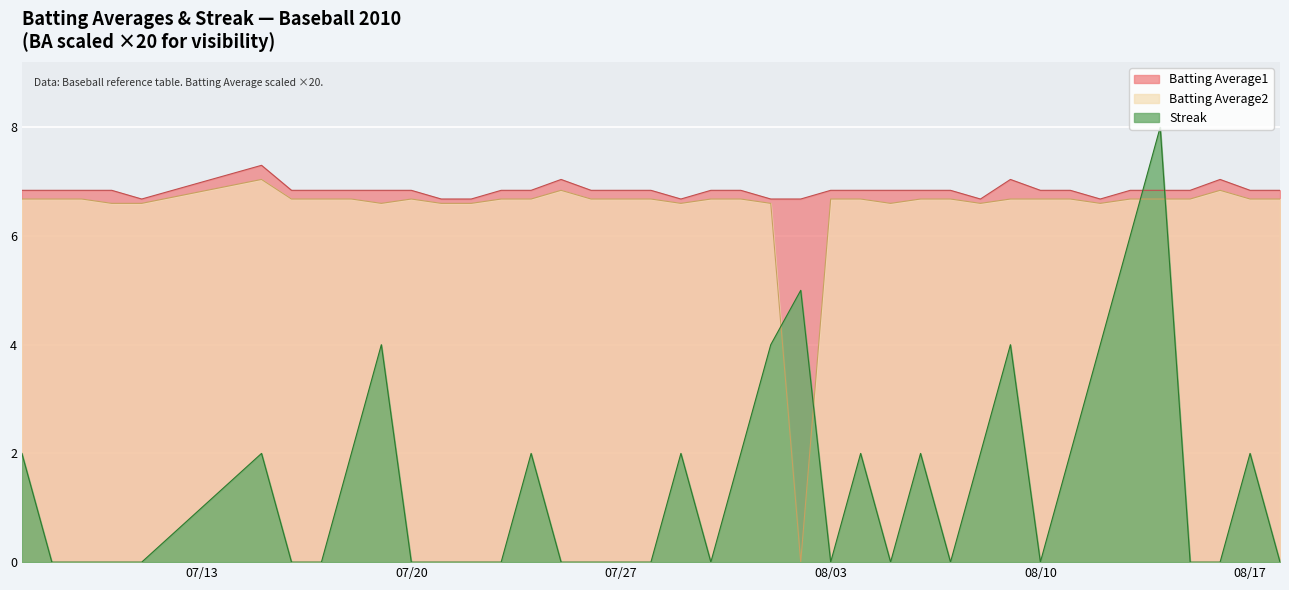

Rank the series by their maximum value, from lowest to highest.

Batting Average2, Batting Average1, Streak